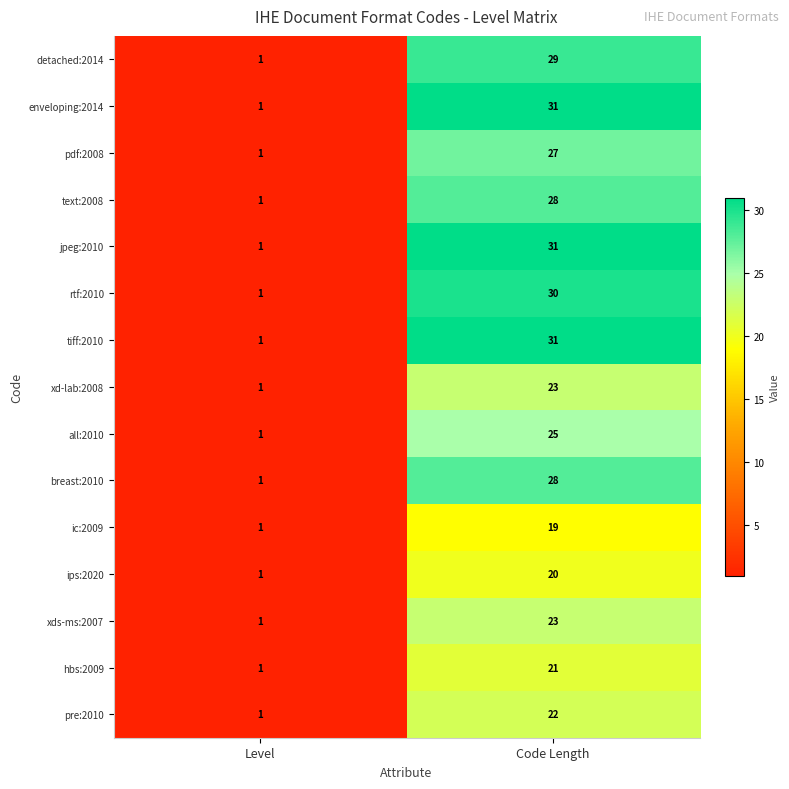

What is the sum of all enveloping:2014 values?

32